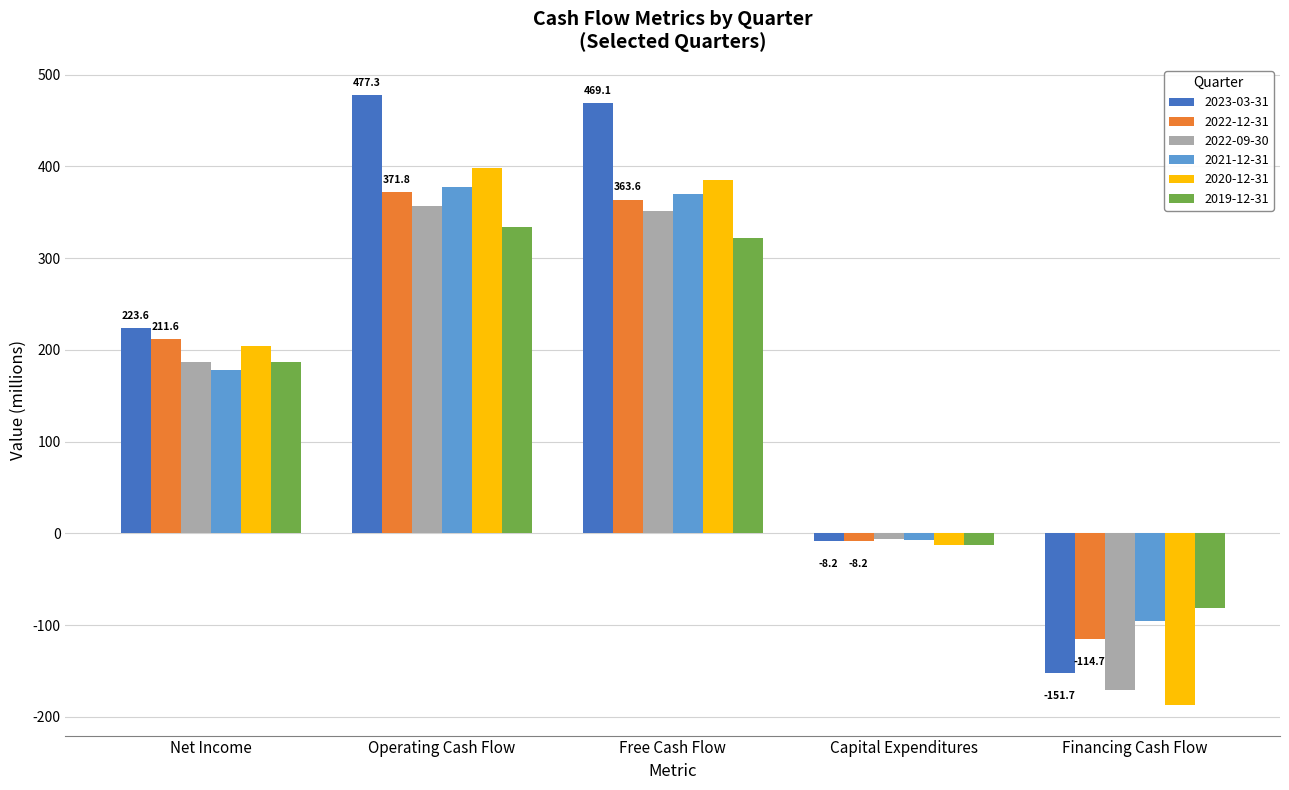

What is the sum of all 2022-09-30 values?

718.2